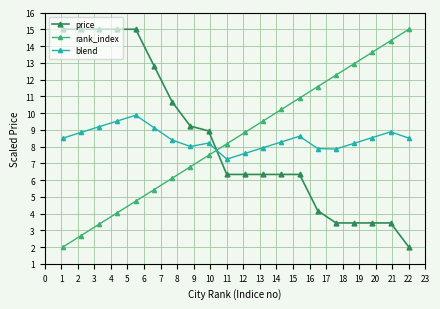

What is the maximum value for price?

15.0